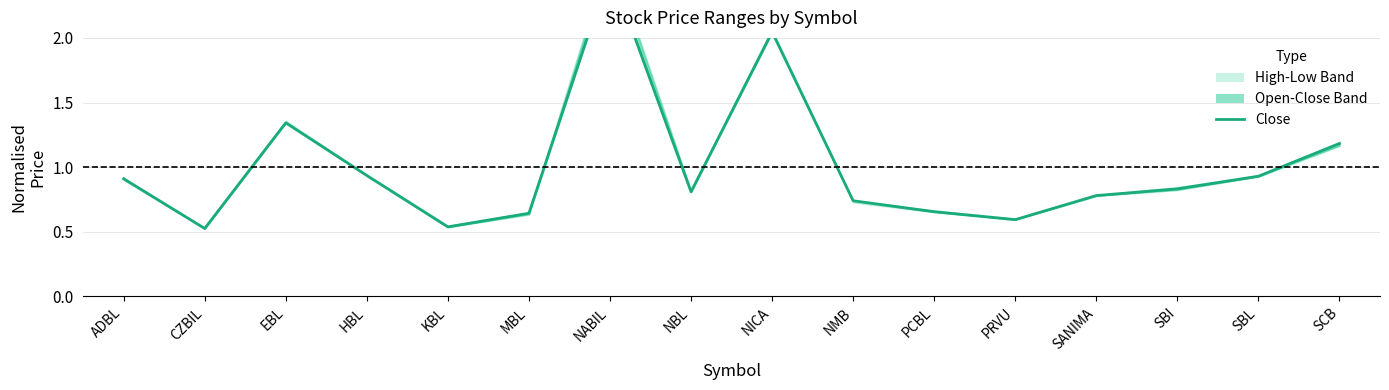

How many lines are shown in the chart?

1